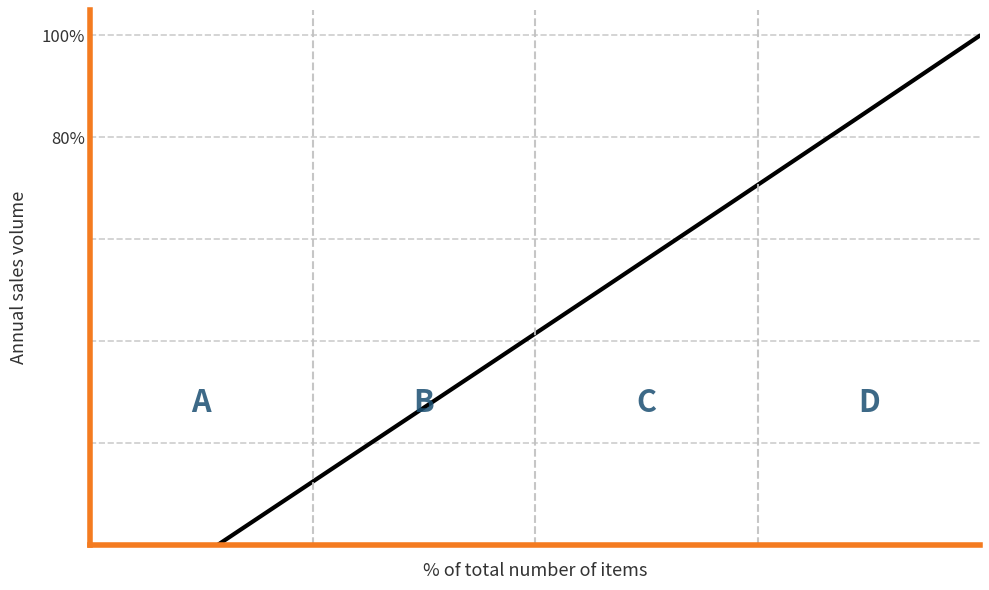

What is the greatest value displayed?

100.0